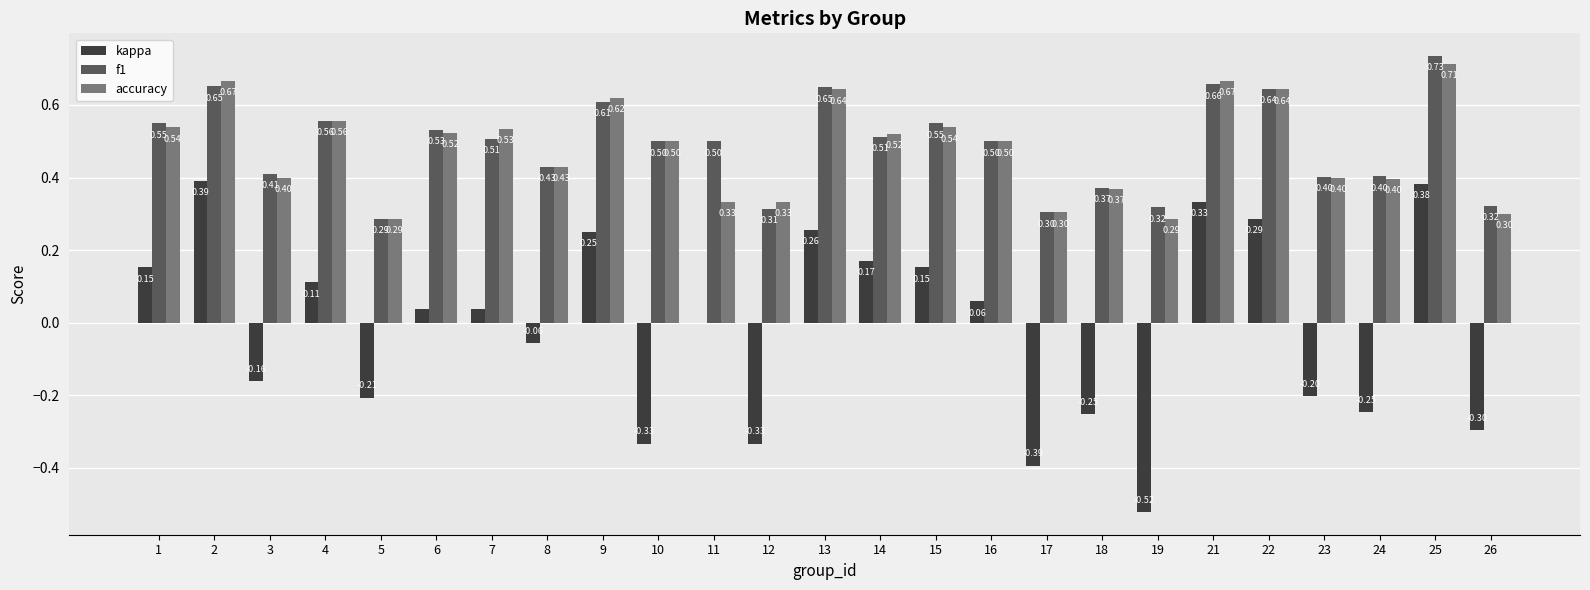

What is the sum of all accuracy values?

12.0